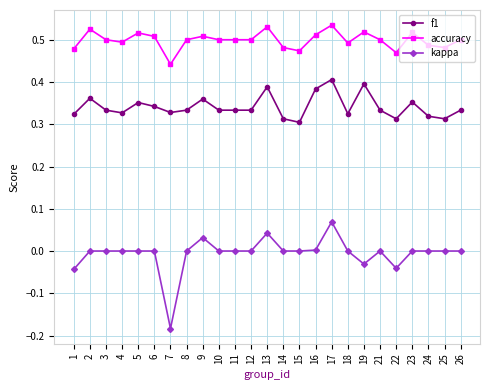

The value of accuracy at 10 is 0.3. True or false?

False